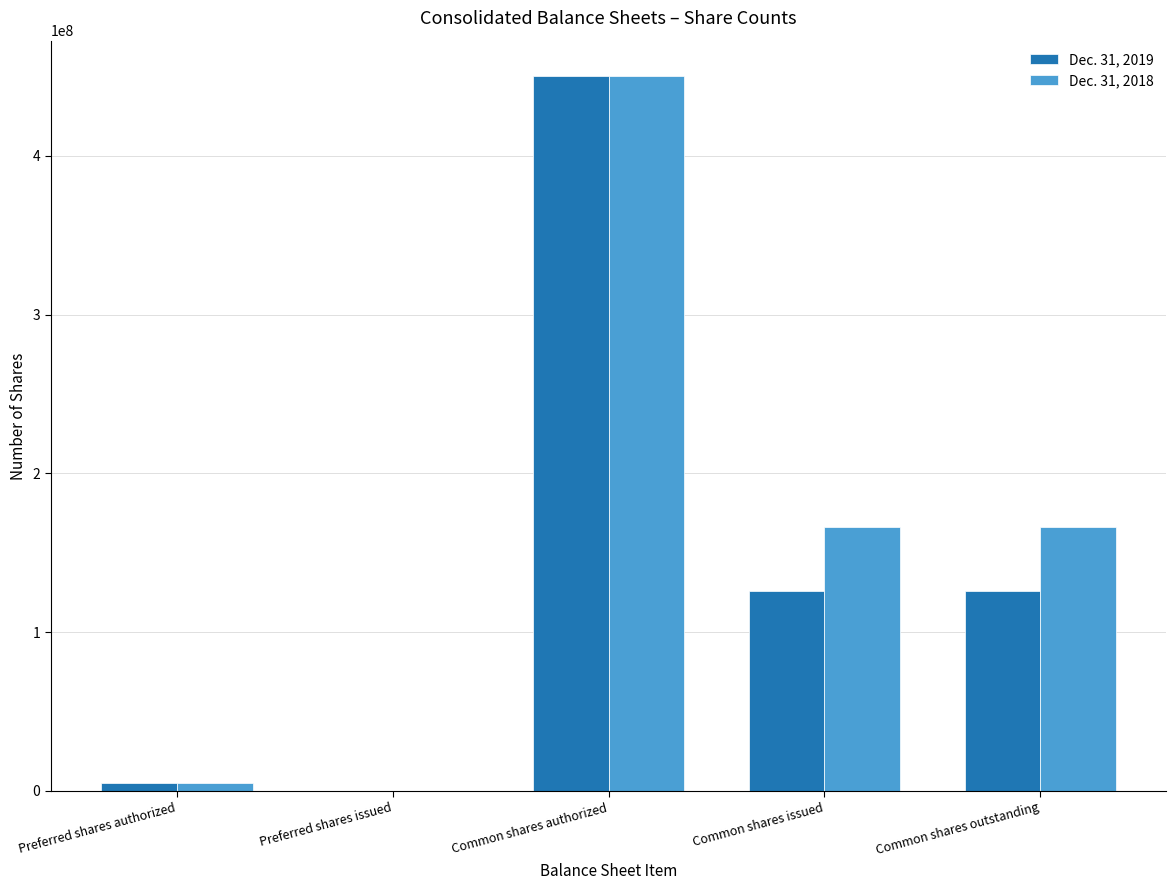

At which label does Dec. 31, 2018 reach its peak?

Common shares authorized